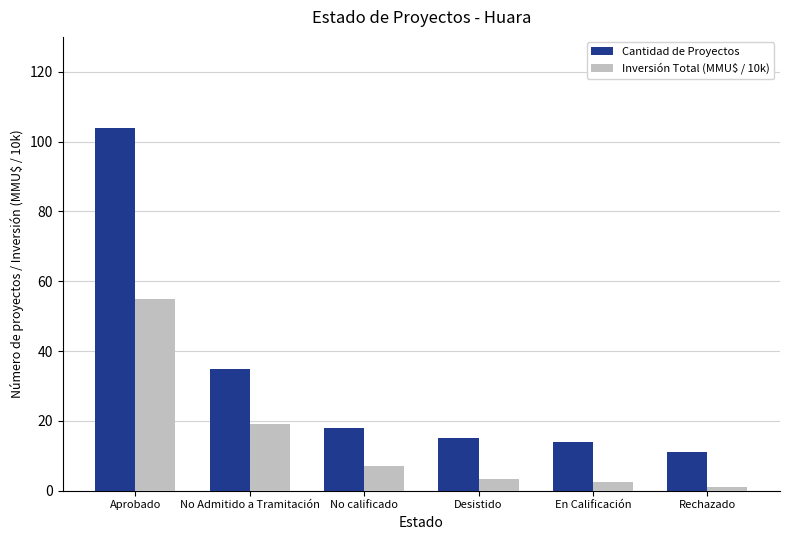

What is the value of the Cantidad de Proyectos bar at the 3rd from the left?

18.0